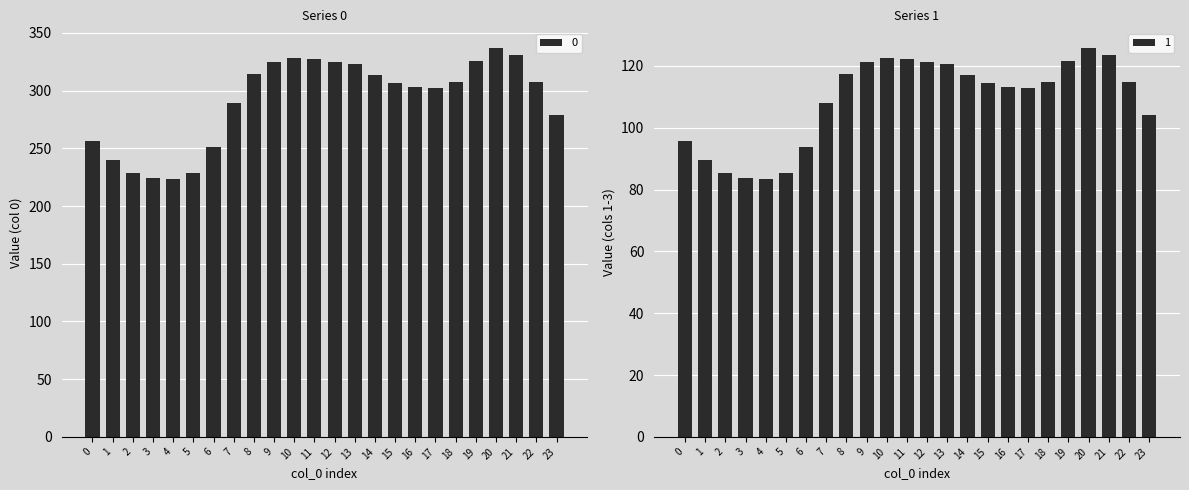

What is the maximum value for 0?

337.2